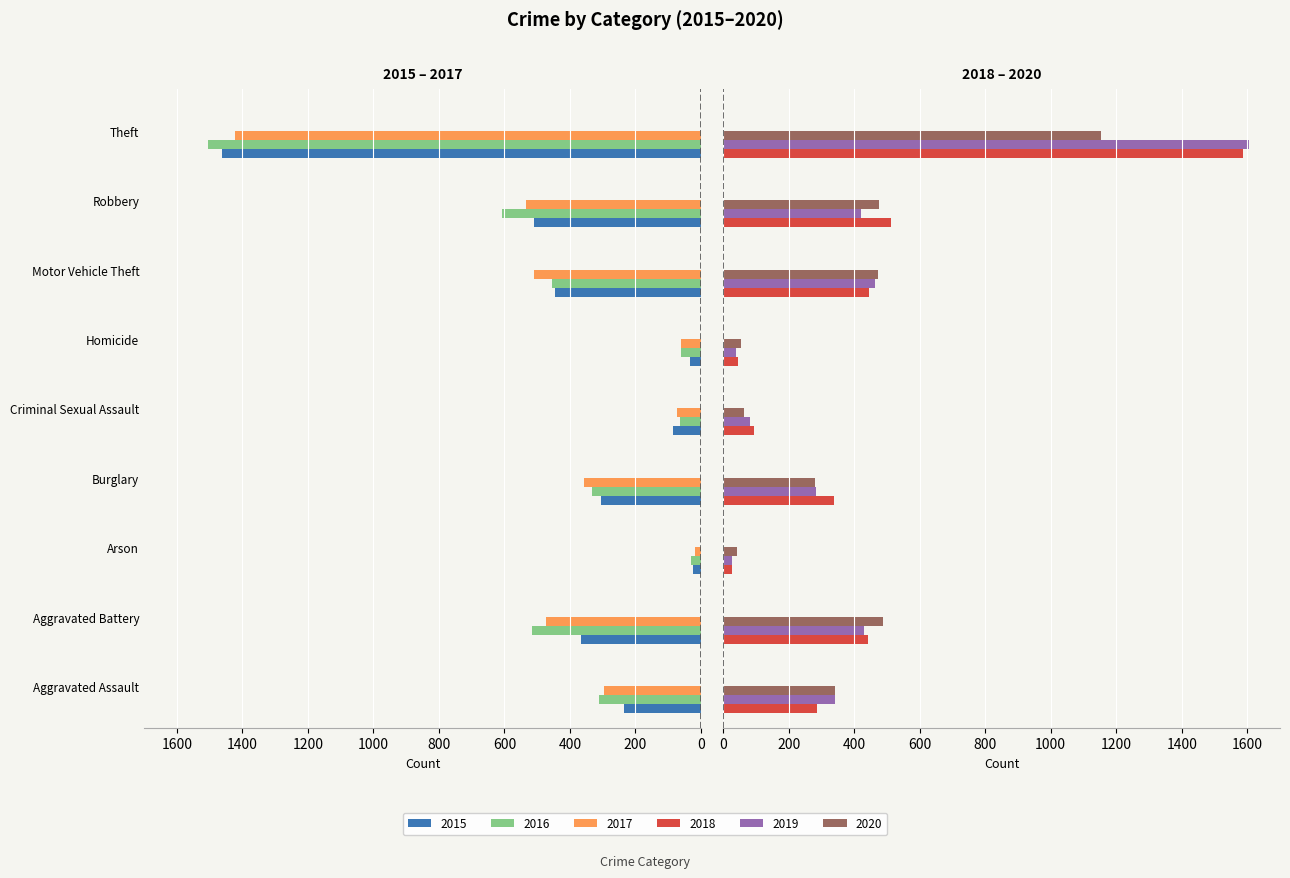

Which series has the widest spread of values?

2019